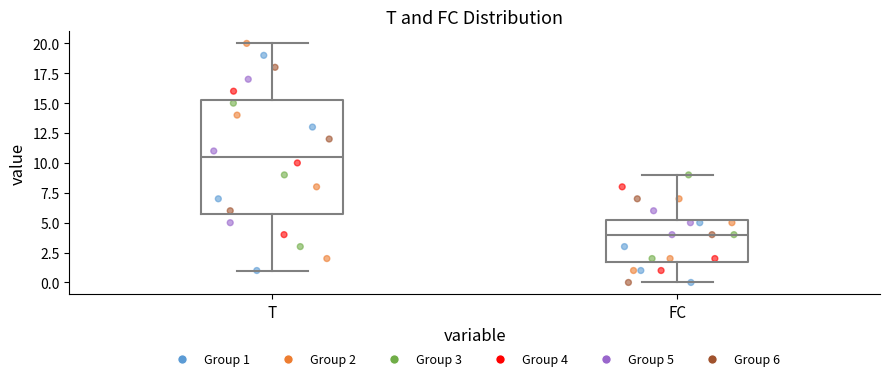

Reading left to right, read every box against the y-axis: the position of its median line, the range the box covers, and the ends of its whiskers. The values are not printed on the chart, so give them approximately, as read against the axis.

T: median 10.5, box 6.0 to 15.5, whiskers 1.0 to 20.0
FC: median 4.0, box 2.0 to 5.5, whiskers 0.0 to 9.0